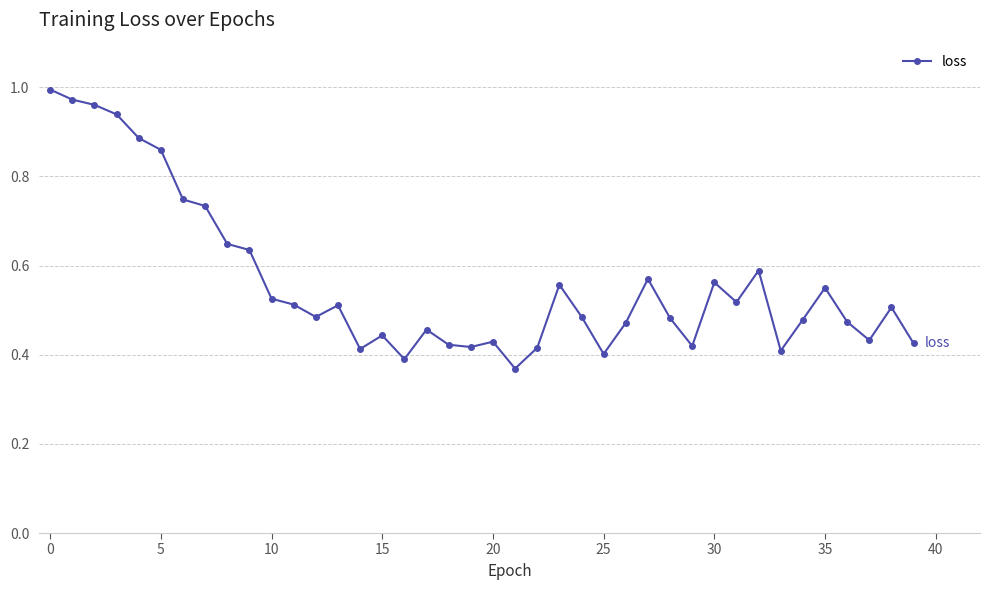

What is the sum of all values?

22.5